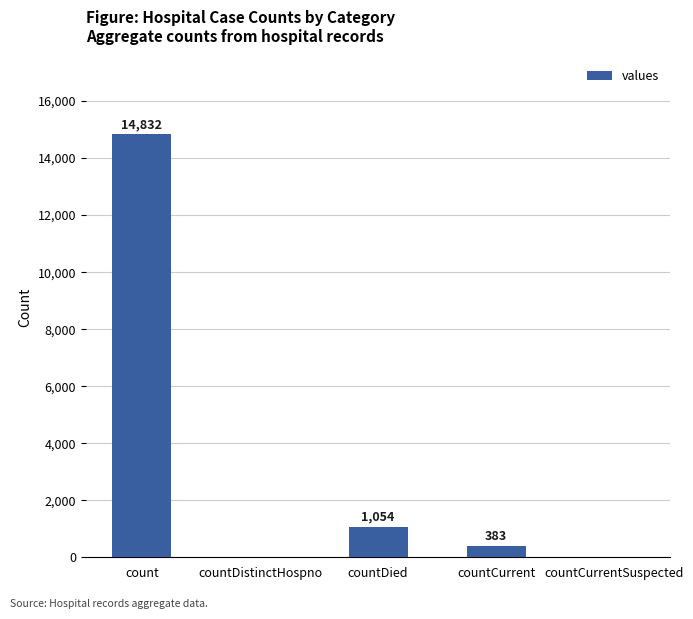

The value at countDistinctHospno is 0. True or false?

True